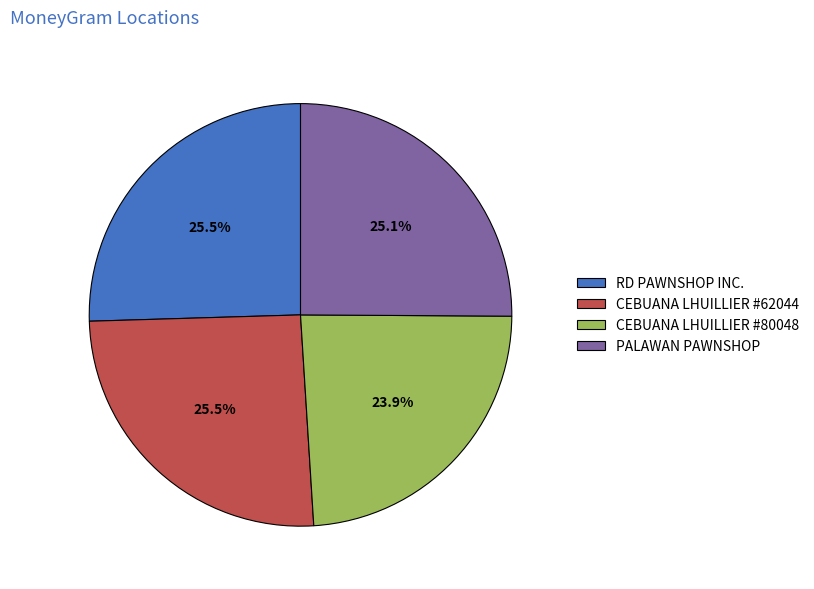

How many segments does this pie chart have?

4